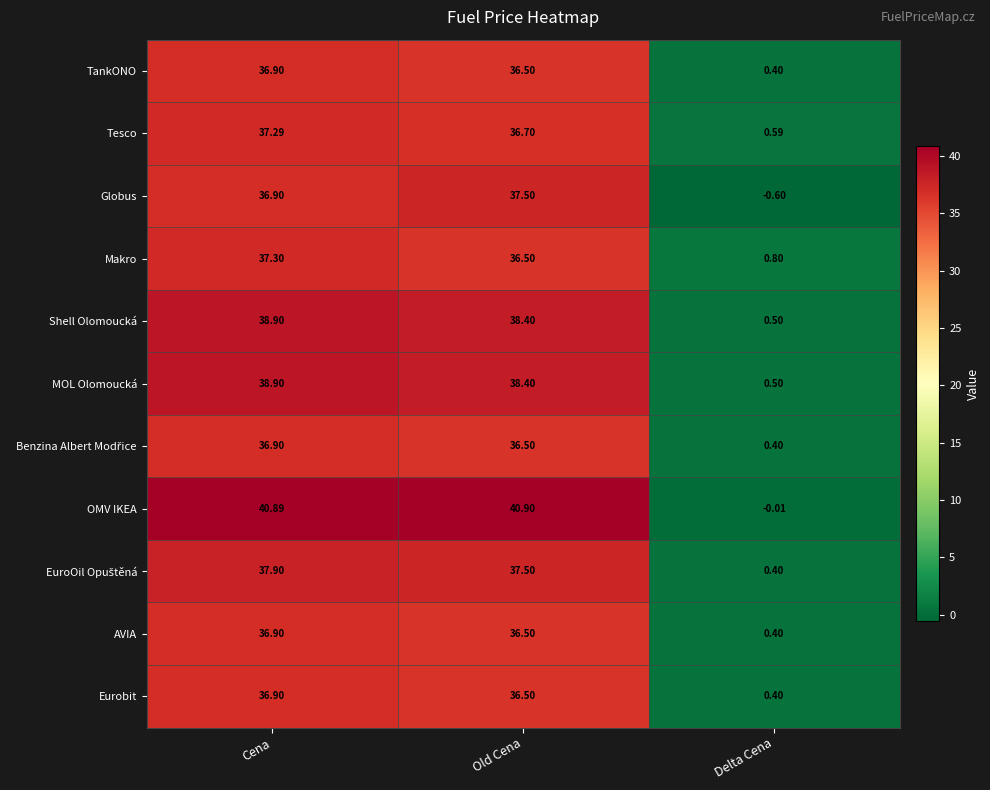

List the labels in order of OMV IKEA value, smallest first.

Delta Cena, Cena, Old Cena